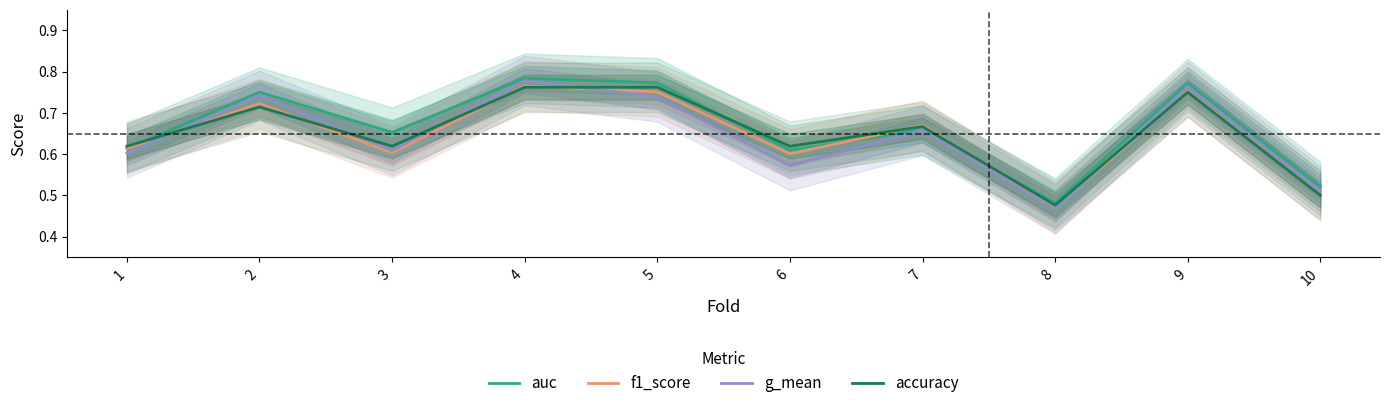

Between 3 and 6, which series saw the biggest shift?

auc